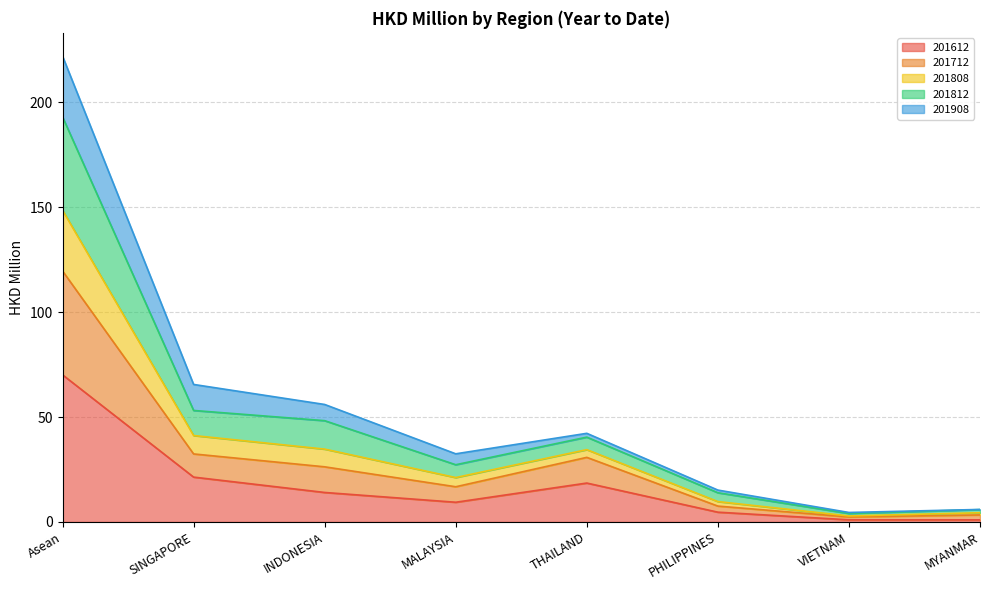

What is the maximum value for 201612?

70.2